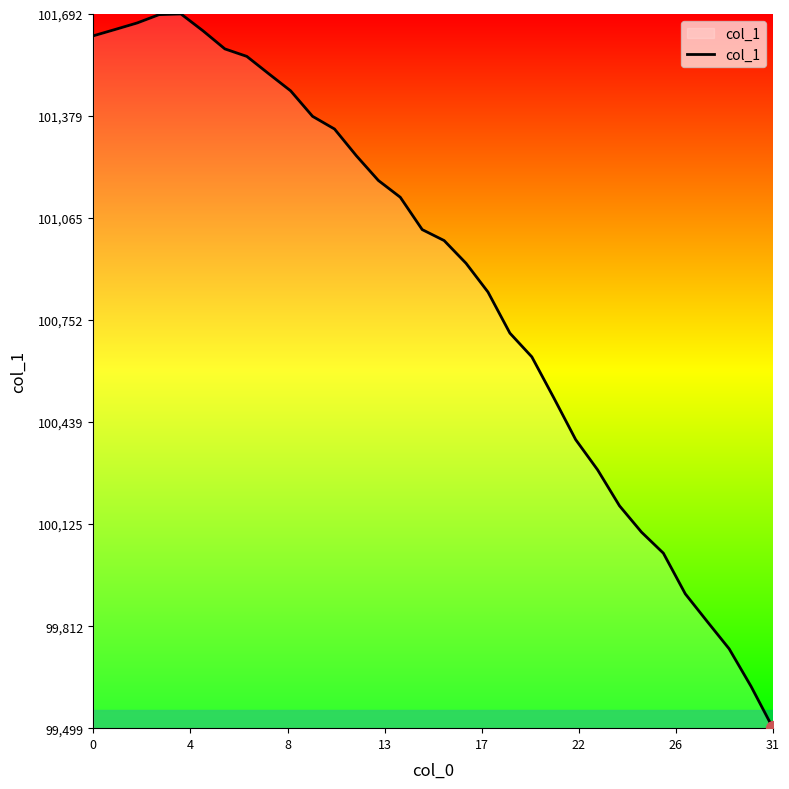

What is the maximum value shown in the chart?

101692.1